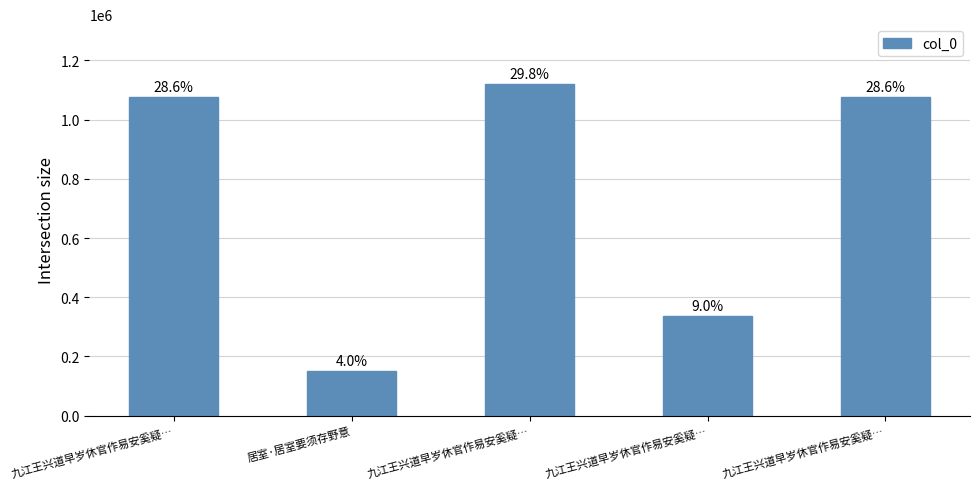

What is the value of the 2nd bar from the left?

151044